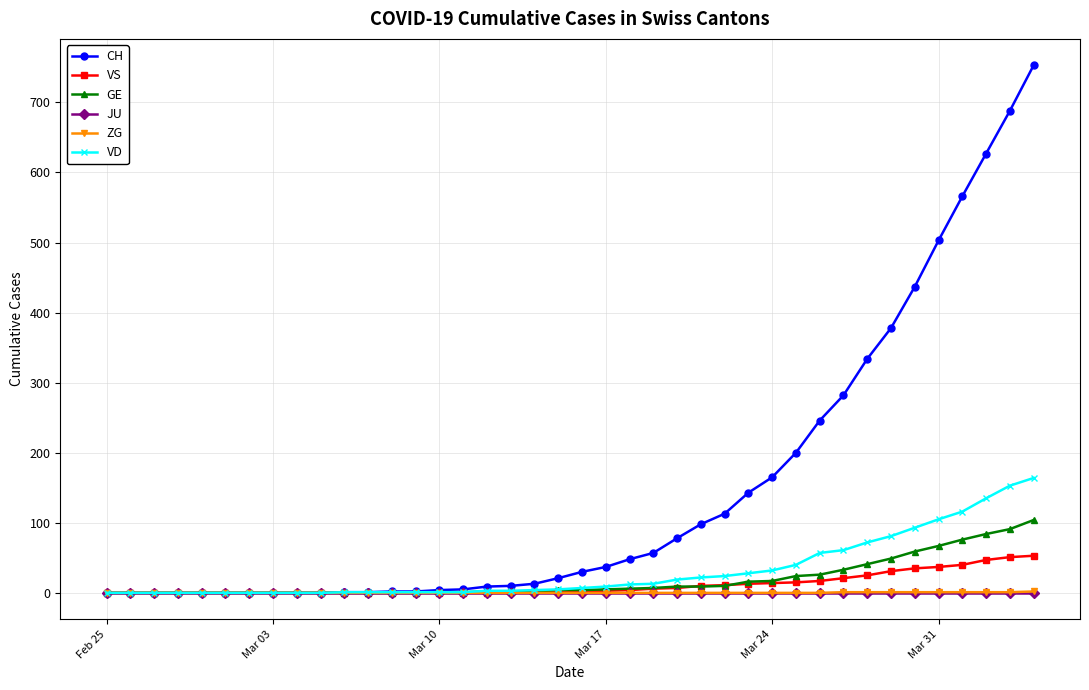

How many lines are shown in the chart?

6